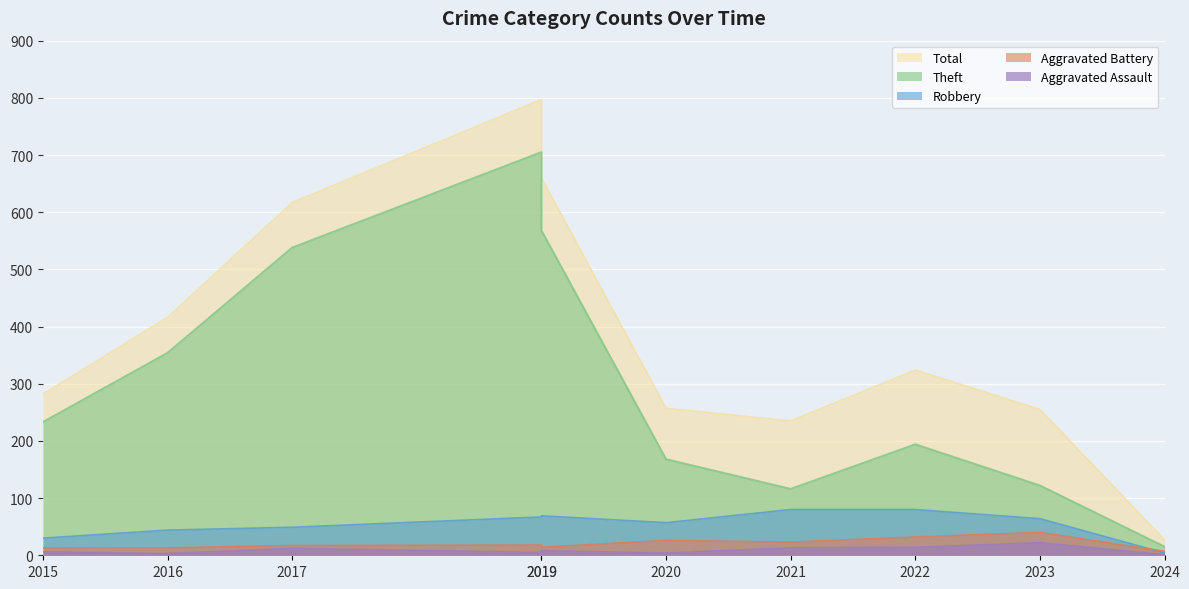

At which category does Aggravated Battery reach its first local peak?

2019